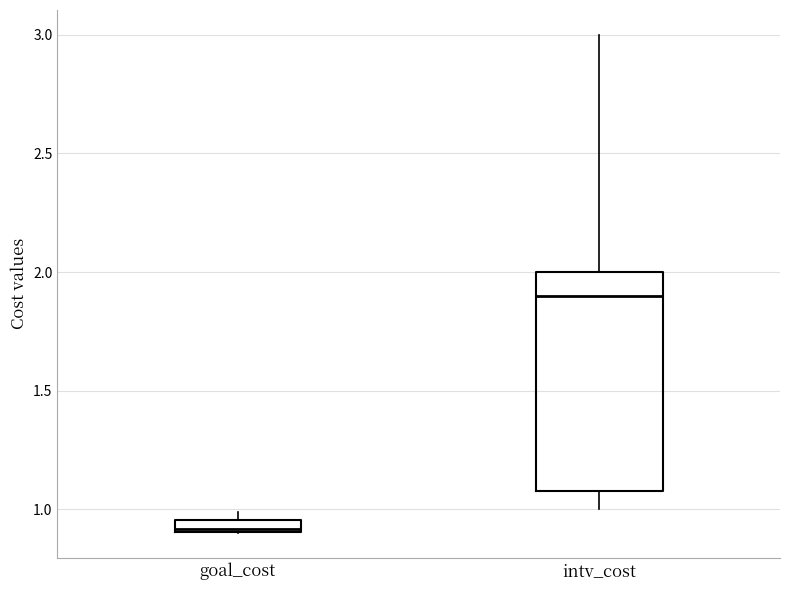

Where is the lower edge of the box for intv_cost on the y-axis? The values are not printed on the chart, so give them approximately, as read against the axis.

1.10